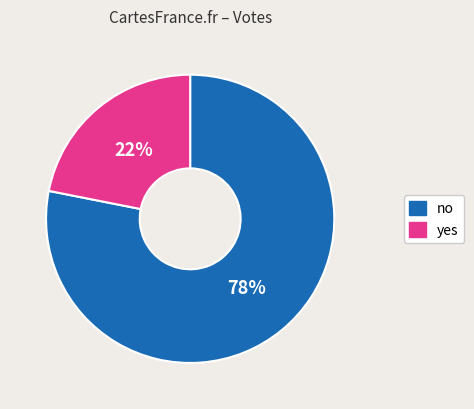

Is no the majority of the pie?

Yes